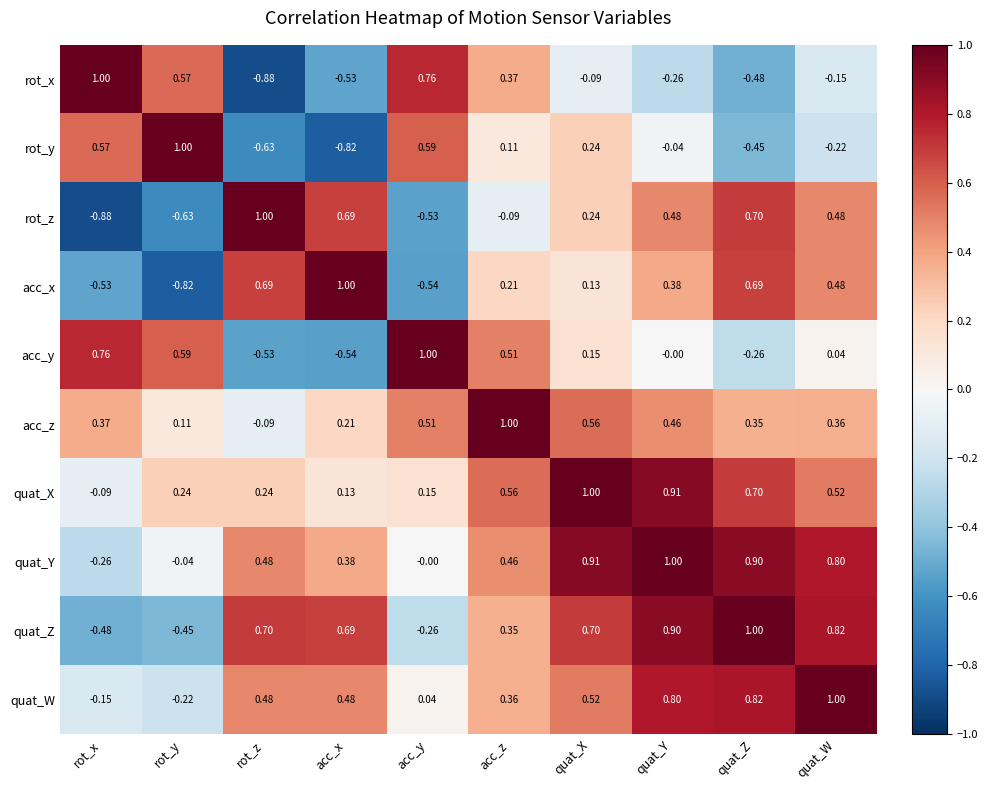

Between acc_x and quat_W, which series saw the biggest shift?

rot_y